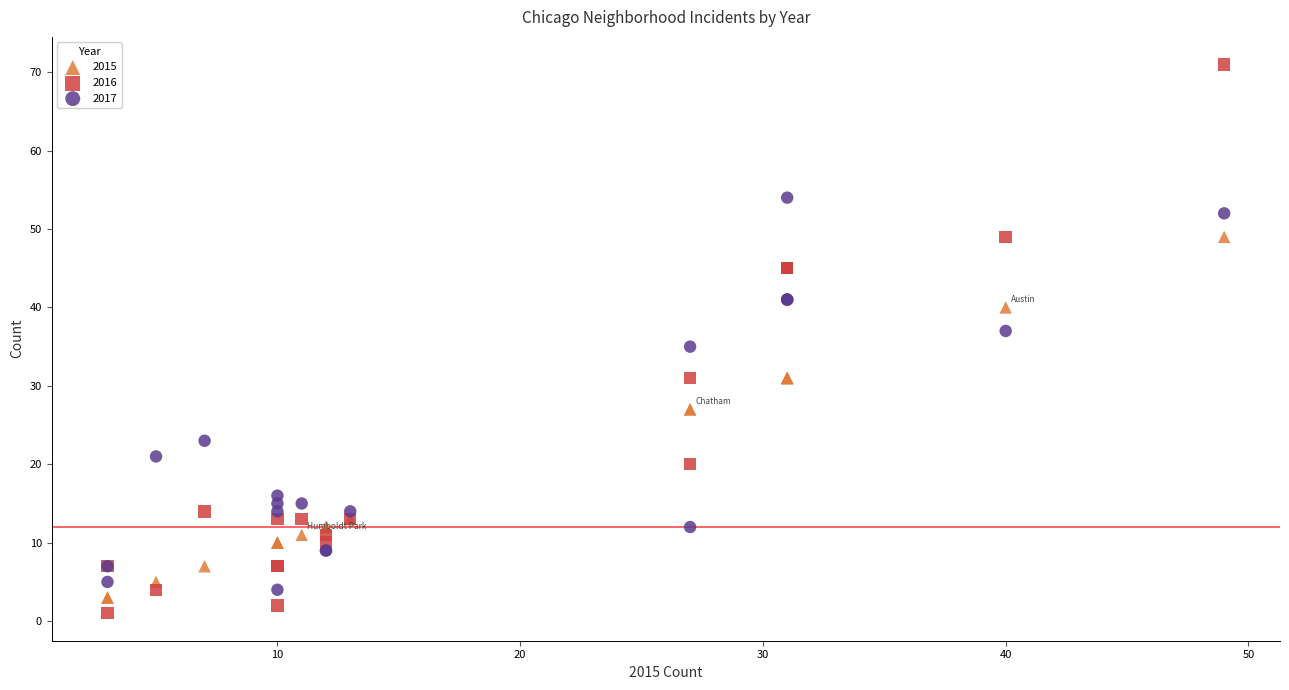

Which series contains the highest Y value?

2016